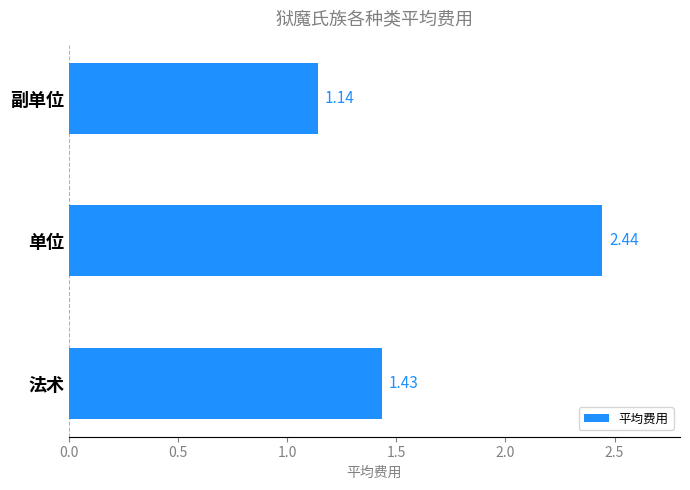

What is the difference between the maximum and second lowest values?

1.0